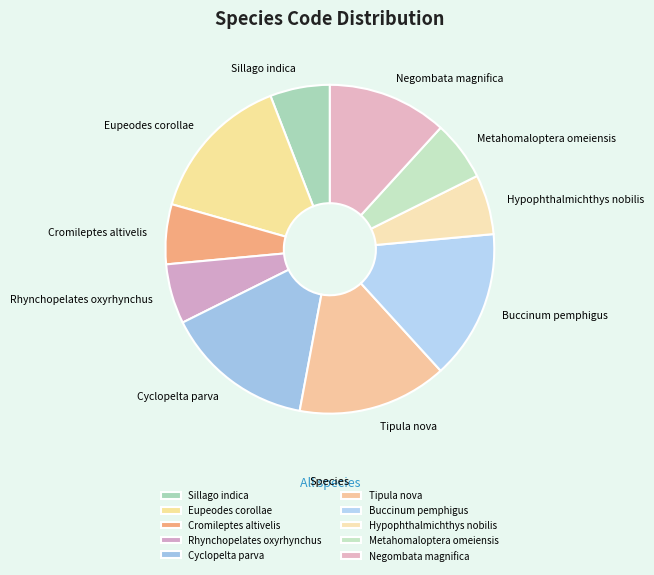

Approximately how many times larger is the value at Rhynchopelates oxyrhynchus compared to Negombata magnifica?

0.5